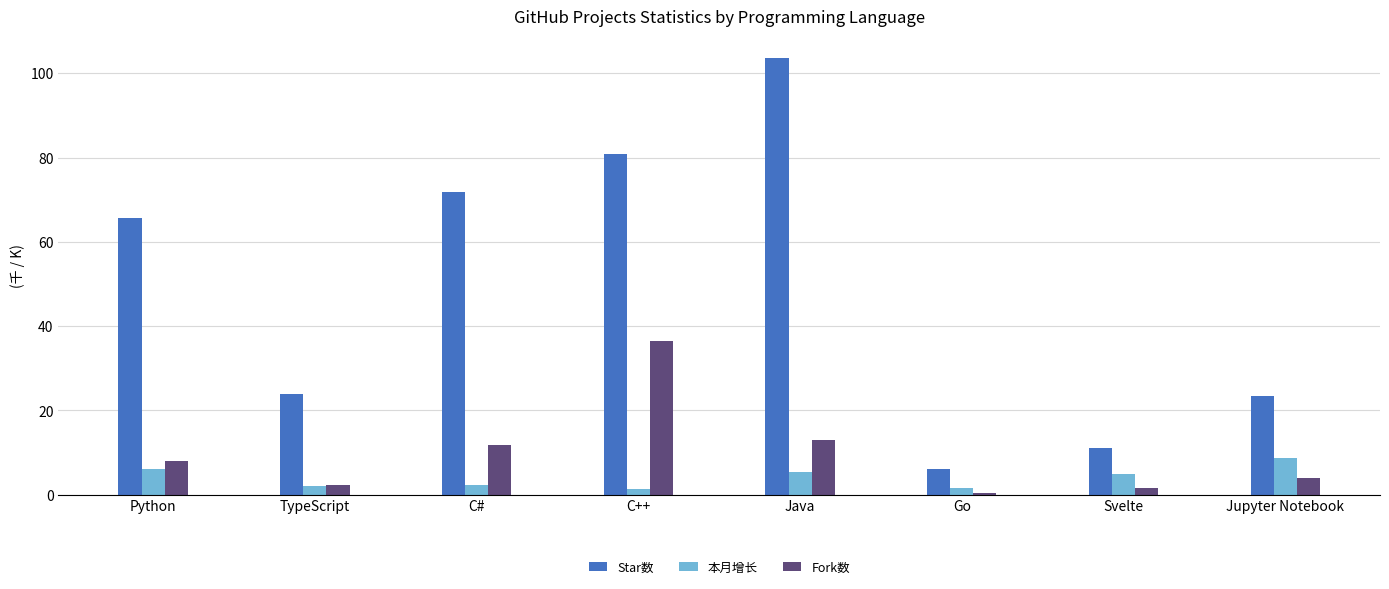

Which series has the widest spread of values?

Star数